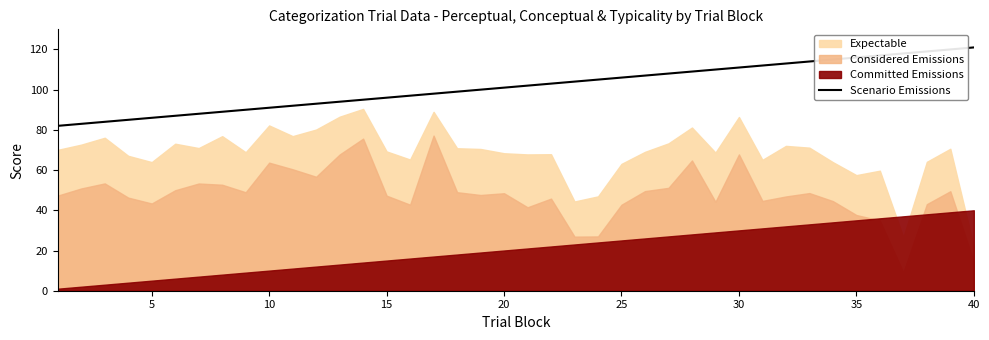

What is the maximum value for Scenario Emissions?

121